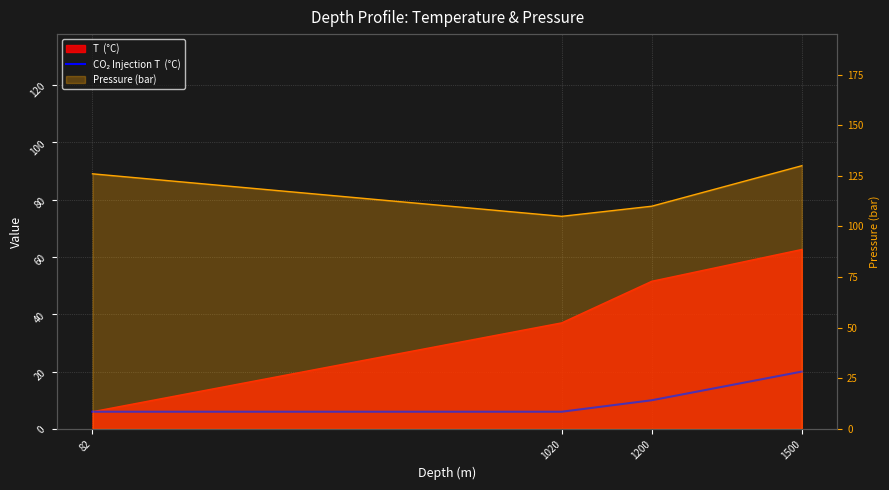

Which category has the highest value across all series?

1500